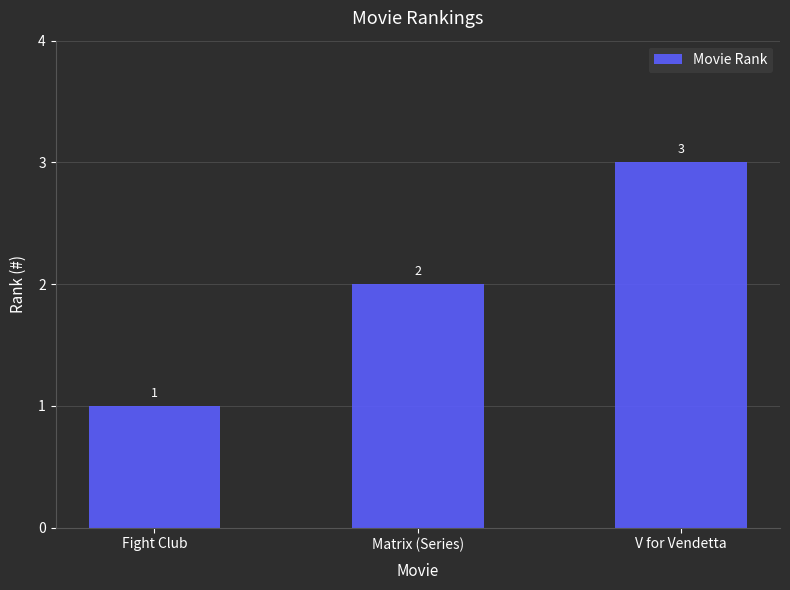

What is the ratio of the value at Matrix (Series) to the value at Fight Club?

2.0